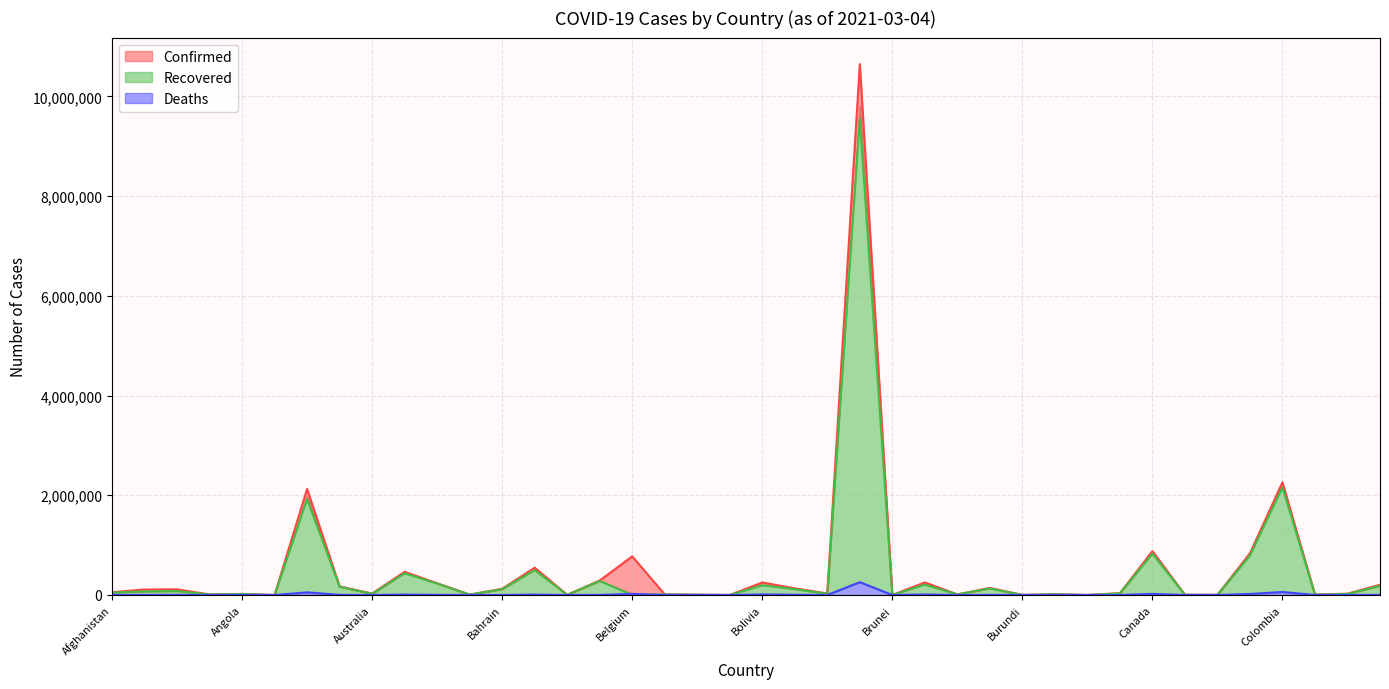

Reading left to right, list all the values displayed in this chart.

Confirmed: Afghanistan=55770	Albania=109674	Algeria=113593	Andorra=10948	Angola=20923	Antigua and Barbuda=769	Argentina=2126531	Armenia=172816	Australia=28996	Austria=465322	Azerbaijan=235333	Bahamas=8573	Bahrain=124269	Bangladesh=547930	Barbados=3163	Belarus=290447	Belgium=774344	Belize=12320	Benin=6071	Bhutan=867	Bolivia=250557	Bosnia and Herzegovina=133982	Botswana=30727	Brazil=10646926	Brunei=187	Bulgaria=252029	Burkina Faso=12047	Burma=141984	Burundi=2240	Cabo Verde=15558	Cambodia=878	Cameroon=35714	Canada=879831	Central African Republic=5004	Chad=4056	Chile=835552	Colombia=2259599	Congo (Brazzaville)=8820	Congo (Kinshasa)=26247	Costa Rica=205514
Recovered: Afghanistan=49359	Albania=72076	Algeria=78524	Andorra=10560	Angola=19509	Antigua and Barbuda=307	Argentina=1921589	Armenia=163906	Australia=22919	Austria=435669	Azerbaijan=229143	Bahamas=7398	Bahrain=117026	Bangladesh=499627	Barbados=2606	Belarus=280766	Belgium=0	Belize=11870	Benin=4963	Bhutan=865	Bolivia=194370	Bosnia and Herzegovina=117396	Botswana=24884	Brazil=9542874	Brunei=181	Bulgaria=208411	Burkina Faso=11635	Burma=131539	Burundi=773	Cabo Verde=14921	Cambodia=482	Cameroon=32594	Canada=827488	Central African Republic=4920	Chad=3542	Chile=790528	Colombia=2156057	Congo (Brazzaville)=7019	Congo (Kinshasa)=20601	Costa Rica=183911
Deaths: Afghanistan=2446	Albania=1856	Algeria=2996	Andorra=112	Angola=510	Antigua and Barbuda=14	Argentina=52453	Armenia=3202	Australia=909	Austria=8625	Azerbaijan=3230	Bahamas=181	Bahrain=458	Bangladesh=8428	Barbados=37	Belarus=2002	Belgium=22141	Belize=315	Benin=75	Bhutan=1	Bolivia=11703	Bosnia and Herzegovina=5174	Botswana=332	Brazil=257361	Brunei=3	Bulgaria=10391	Burkina Faso=143	Burma=3199	Burundi=3	Cabo Verde=150	Cambodia=0	Cameroon=551	Canada=22084	Central African Republic=63	Chad=140	Chile=20704	Colombia=59972	Congo (Brazzaville)=128	Congo (Kinshasa)=711	Costa Rica=2820